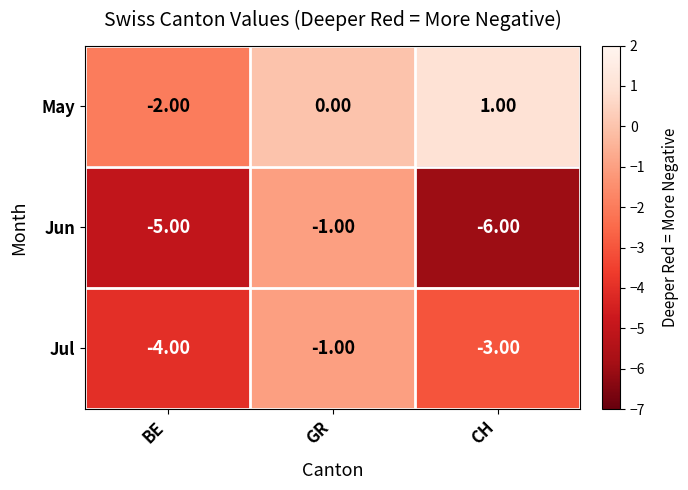

At which category is the sum across all series the highest?

GR